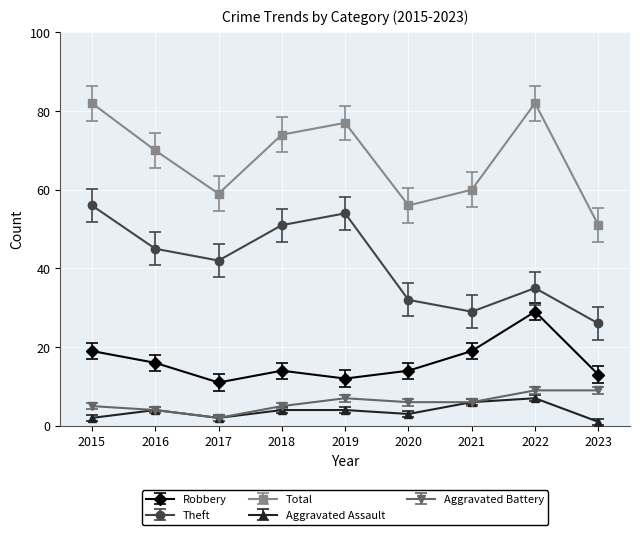

What is the total value across all series at 2019?

154